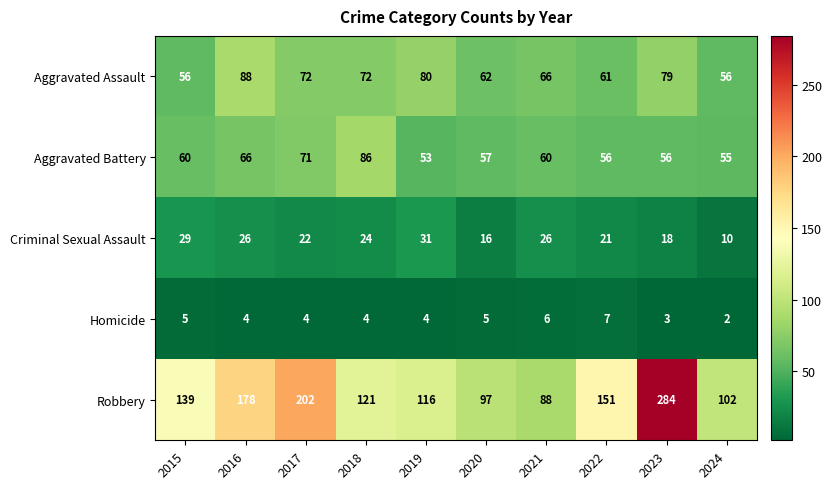

Which series has the largest total across all categories?

Robbery